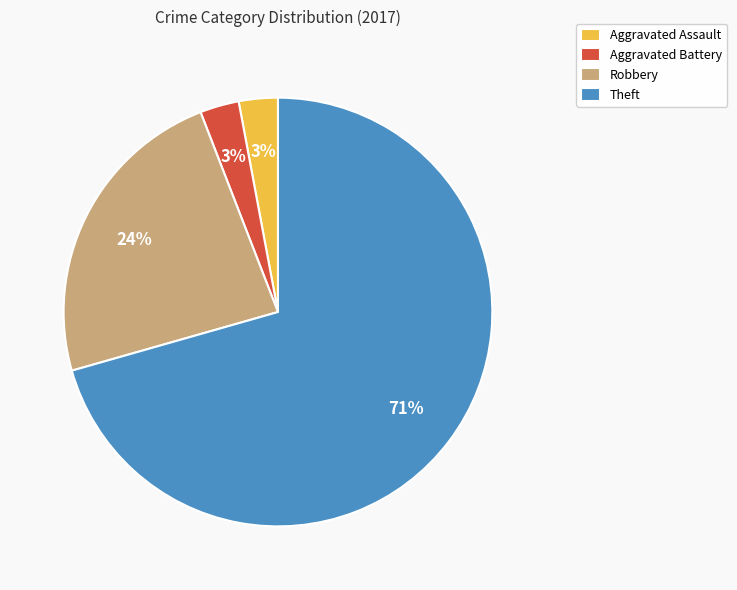

Which slice represents more than half of the pie?

Theft